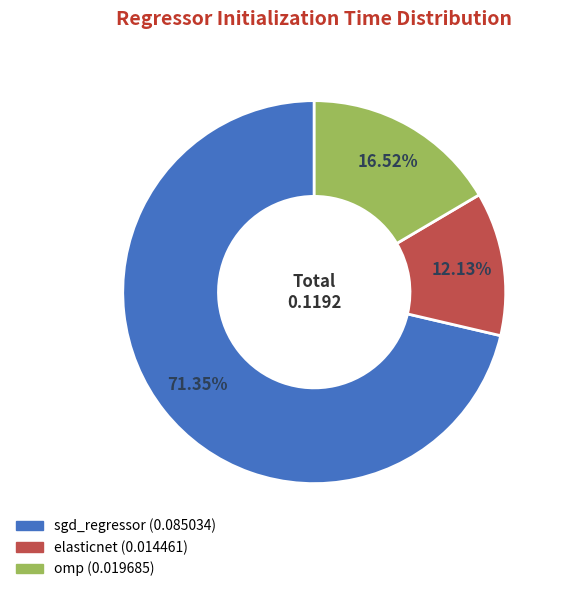

Do elasticnet and omp together represent more than half of the pie?

No